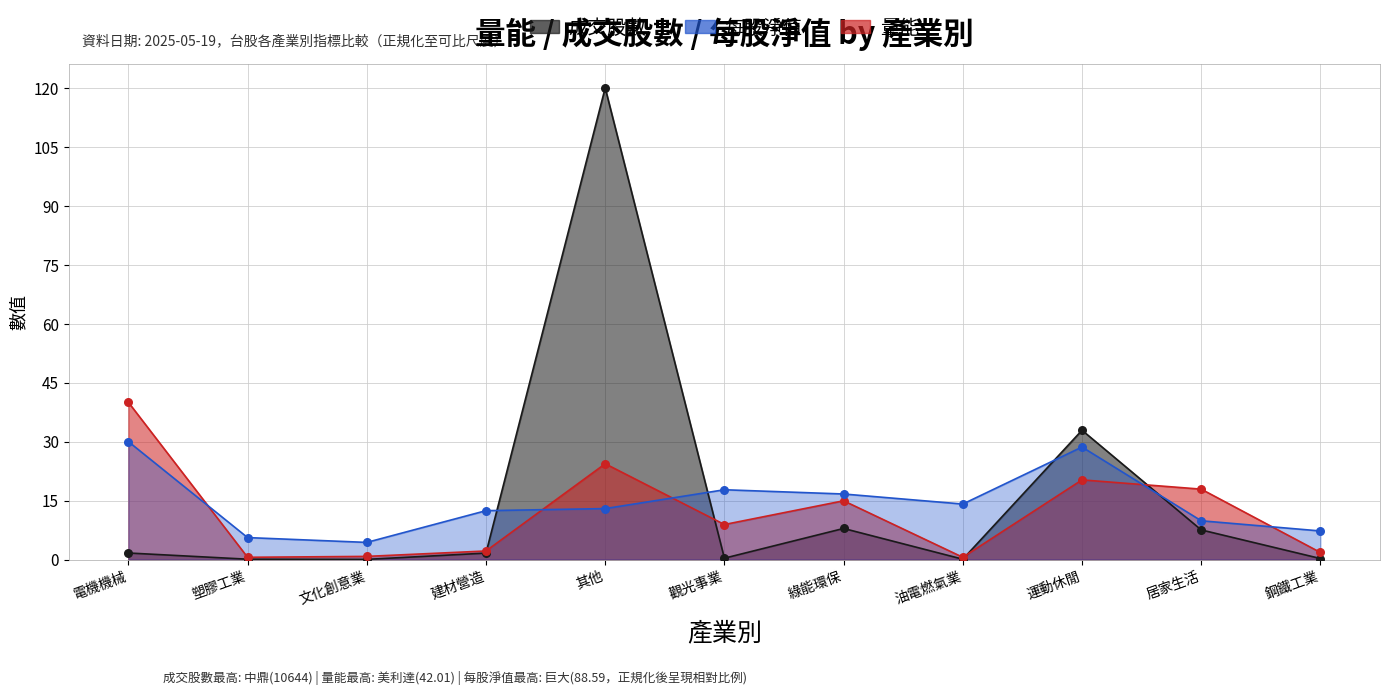

At how many categories does at least one series exceed 106?

1